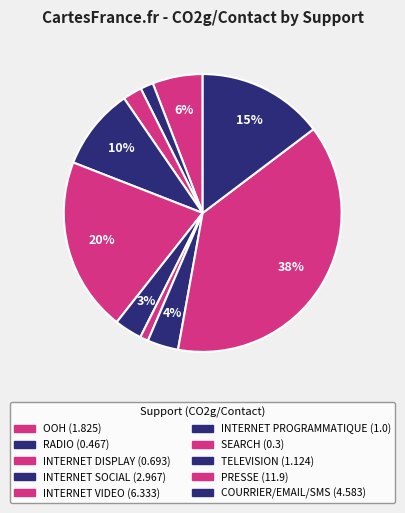

What is the smallest slice in the pie chart?

SEARCH